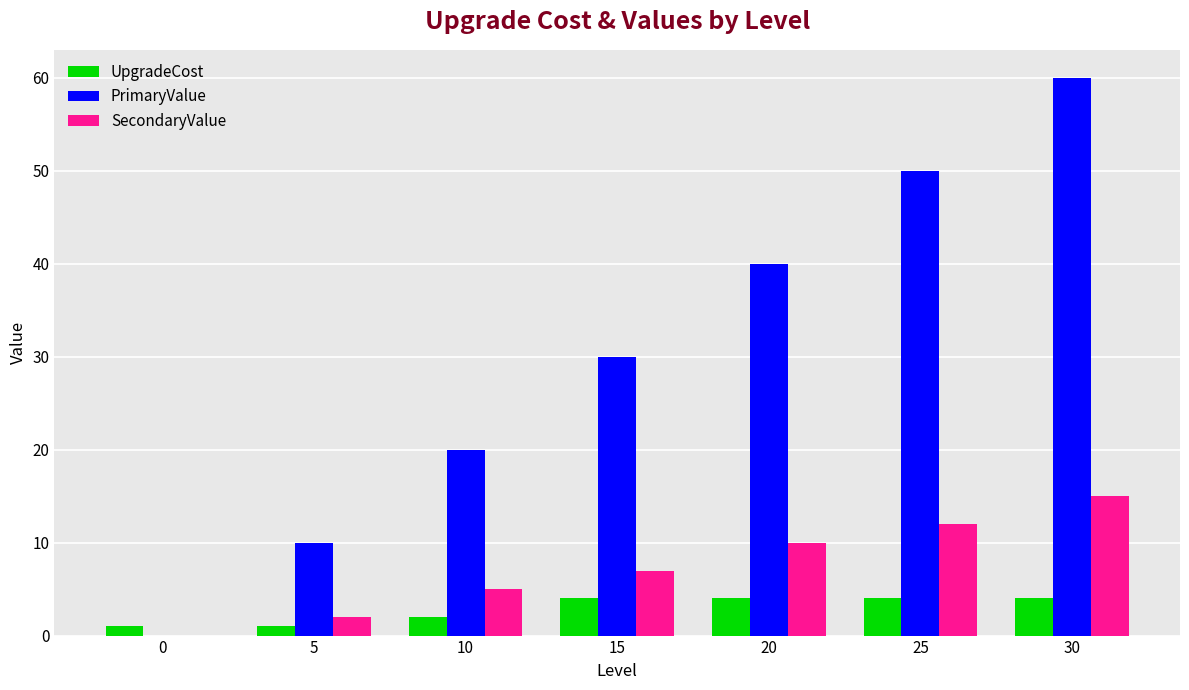

Which series has the largest total across all categories?

PrimaryValue